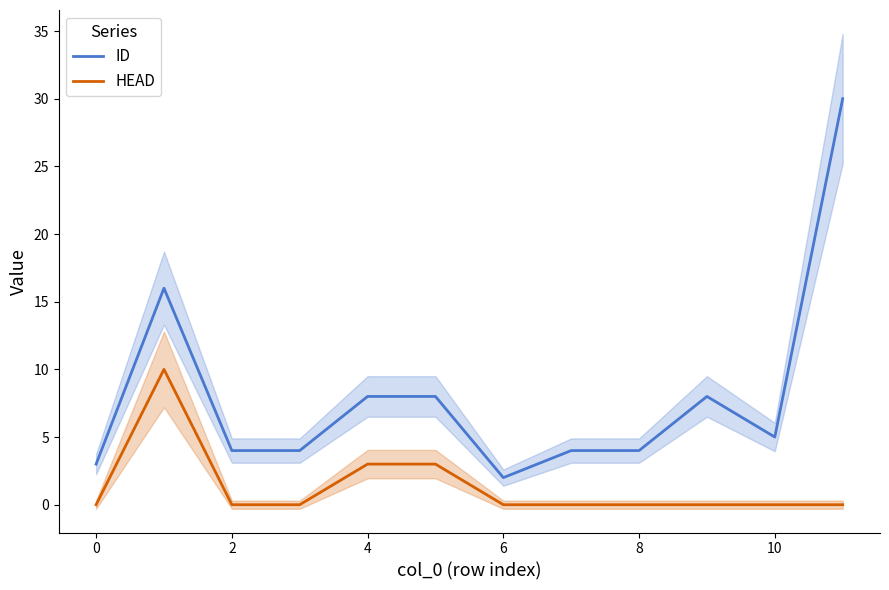

What is the sum of all ID values?

96